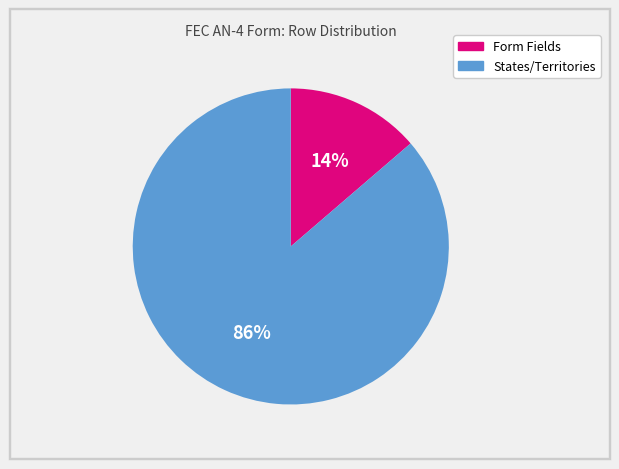

Combined, do States/Territories and Form Fields account for over 50%?

Yes